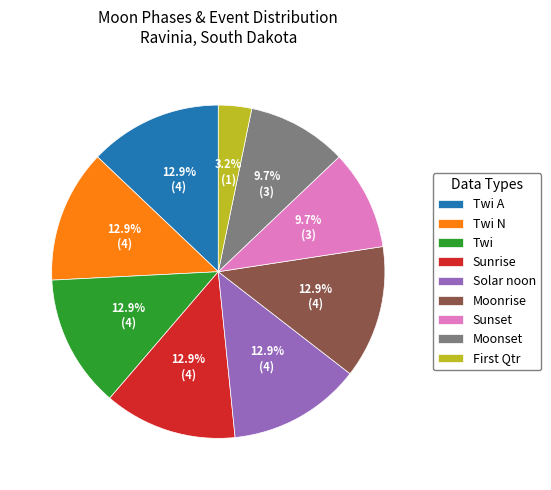

To the nearest percent, what portion does Moonset represent?

10%